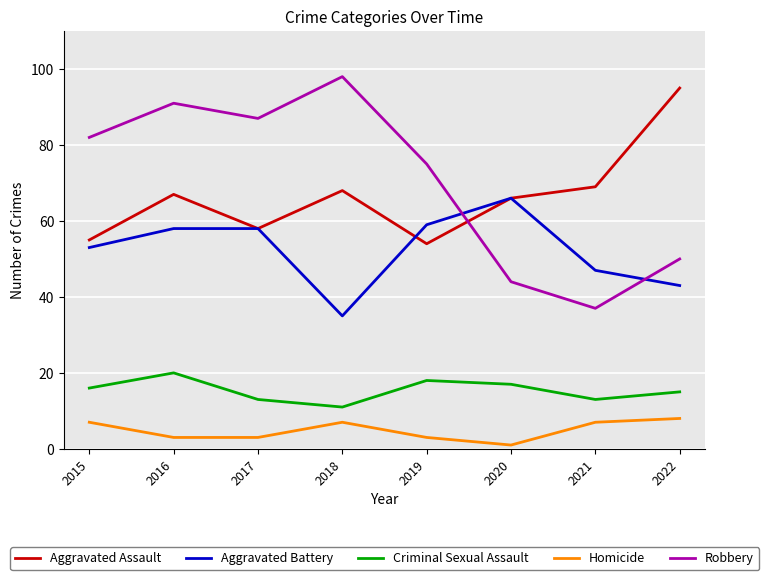

What are all the series names shown in the legend?

Aggravated Assault, Aggravated Battery, Criminal Sexual Assault, Homicide, Robbery